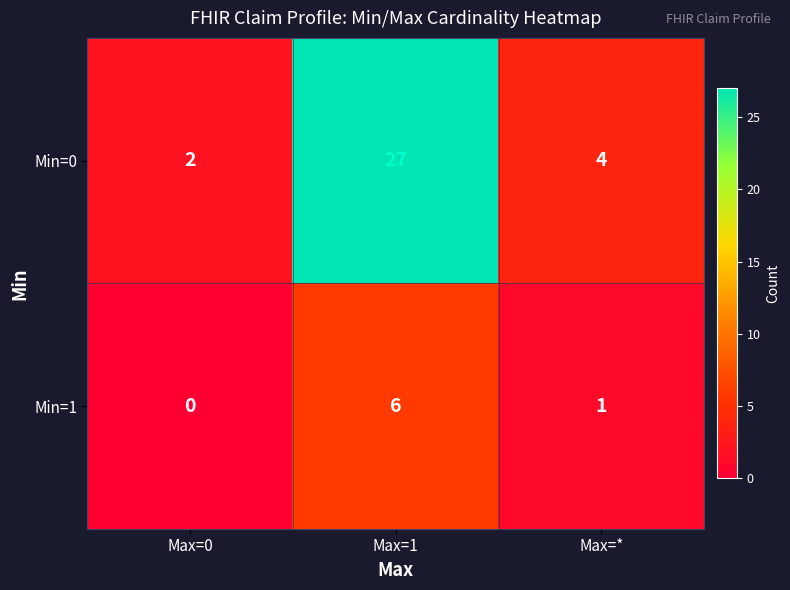

Reading left to right, transcribe all the data shown in this chart.

Min=0: Max=0=2	Max=1=27	Max=*=4
Min=1: Max=0=0	Max=1=6	Max=*=1